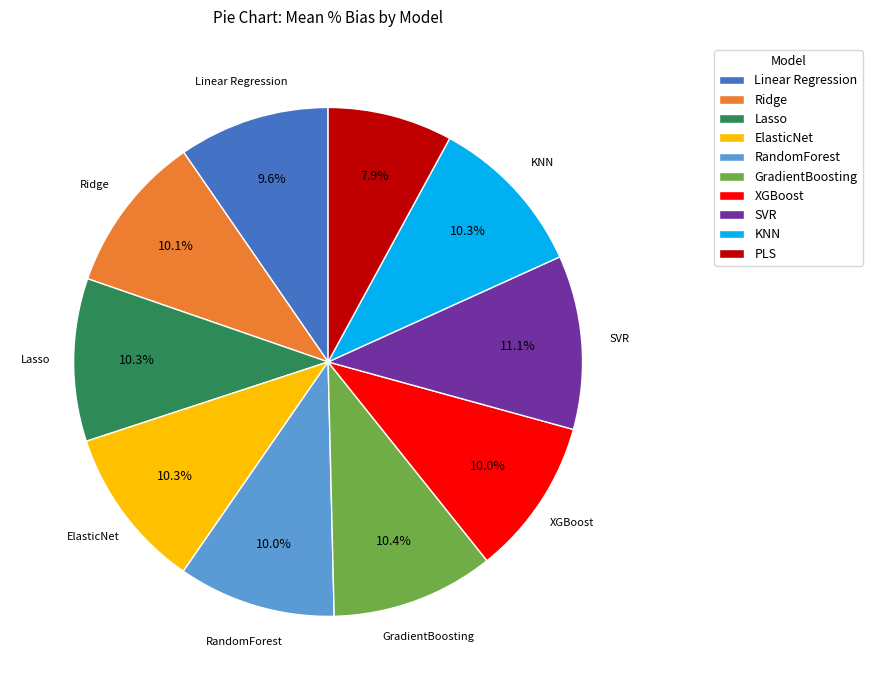

How many segments does this pie chart have?

10